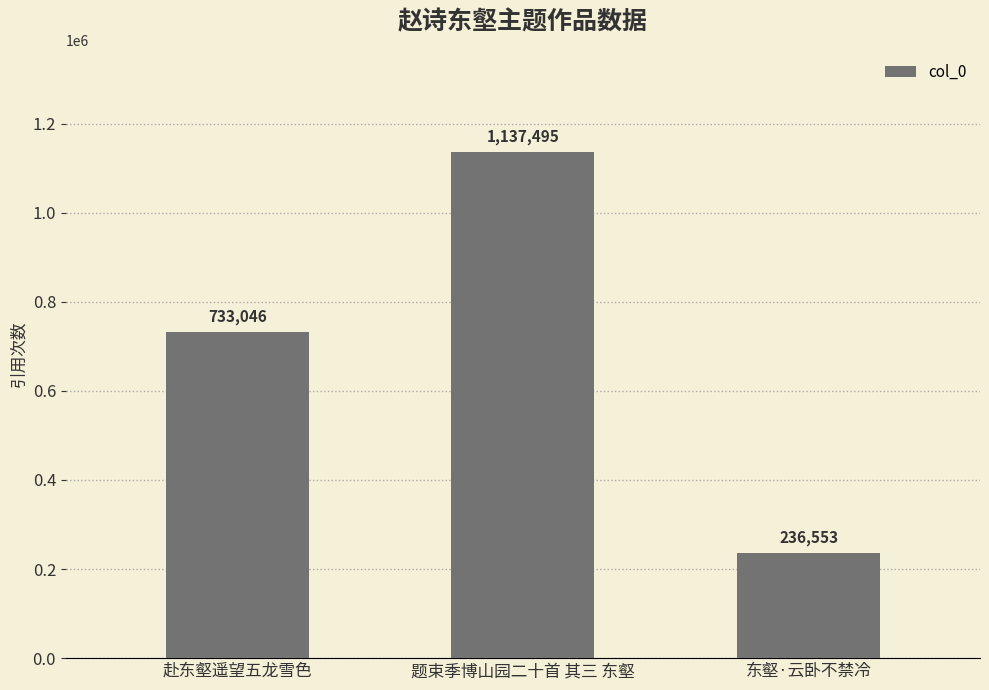

The value at 题束季博山园二十首 其三 东壑 is 1137495. True or false?

True